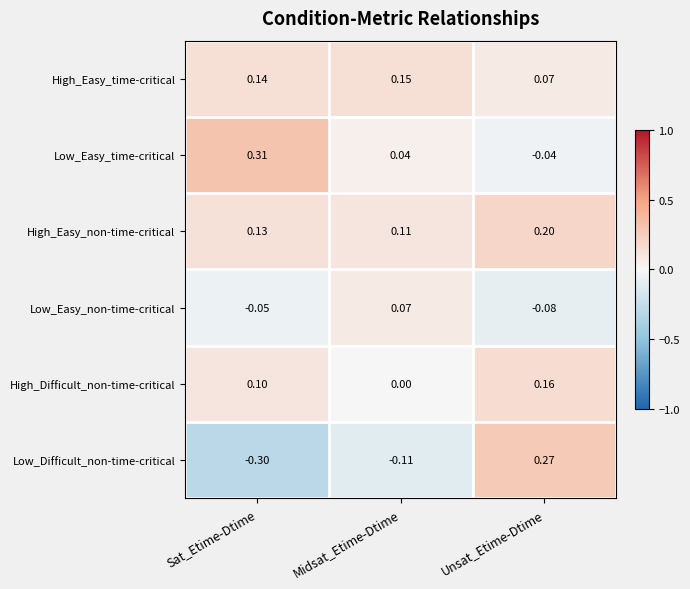

At which category is the sum across all series the highest?

Unsat_Etime-Dtime